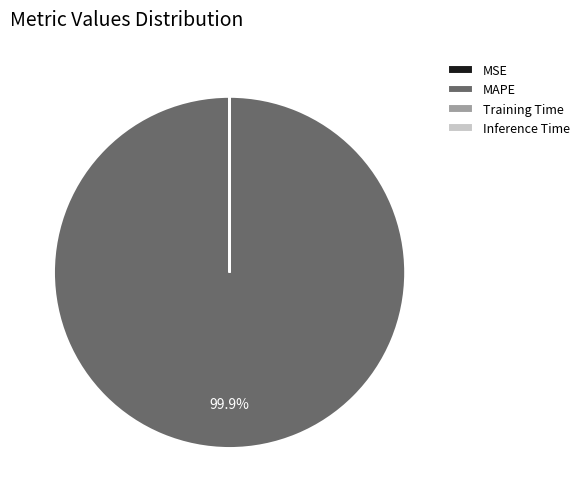

Is there a majority slice in this chart?

Yes